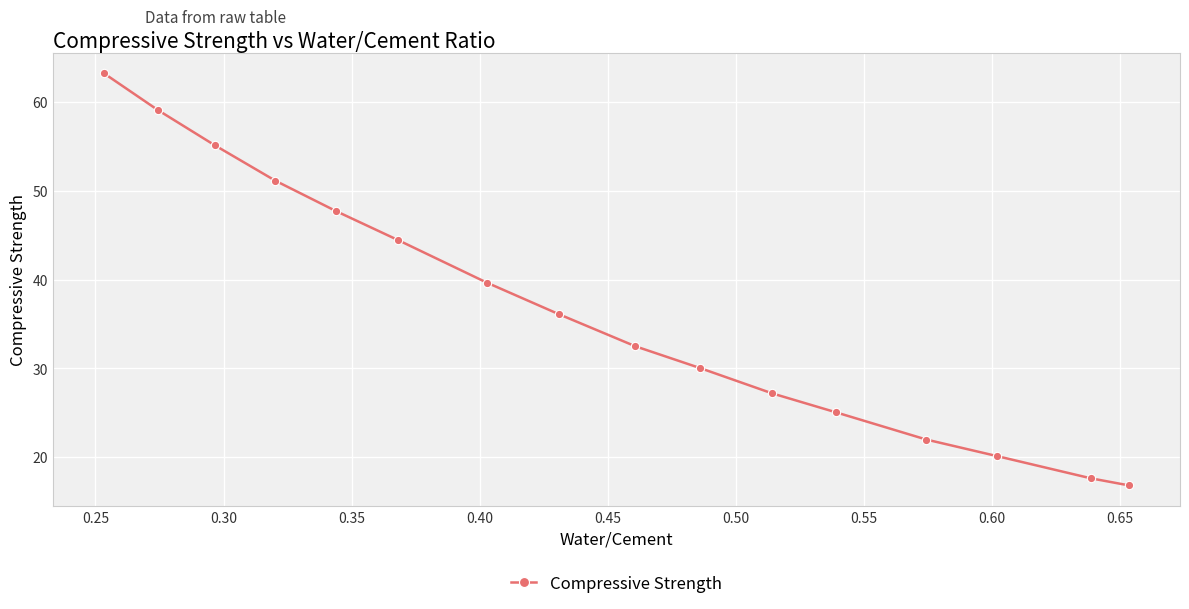

What is the value of the 4th point from the left?

51.2